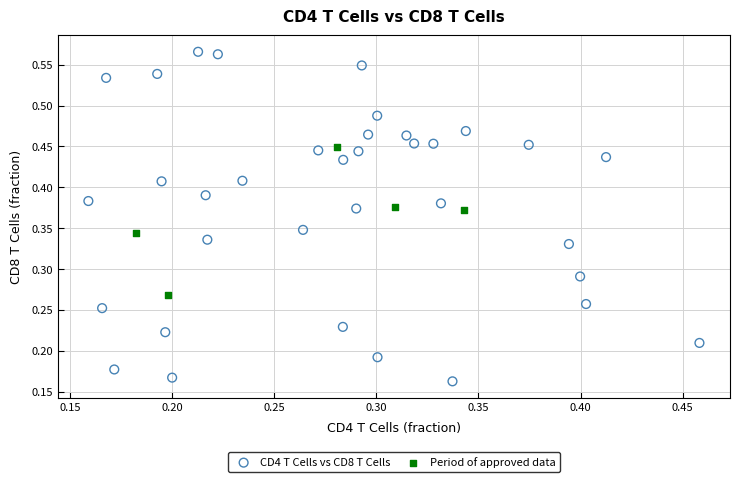

Which series contains the lowest Y value?

CD4 T Cells vs CD8 T Cells